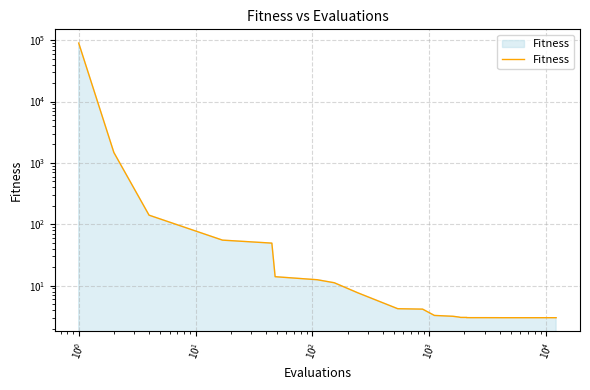

How many lines are shown in the chart?

1